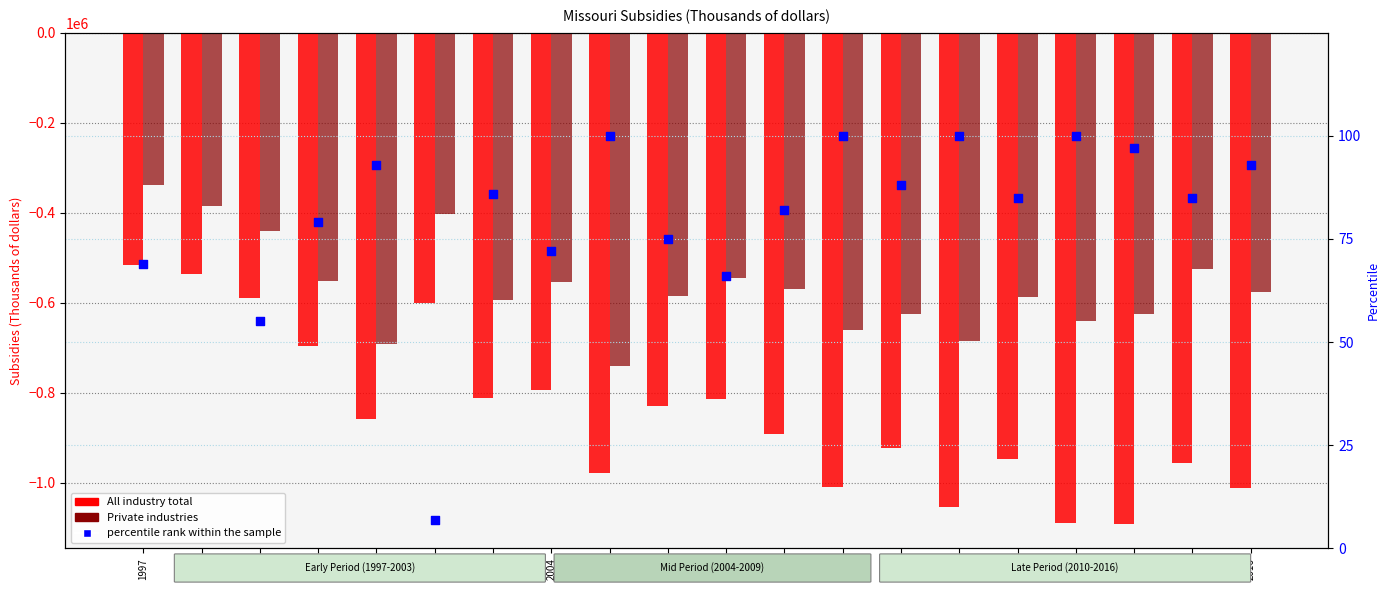

Is the value of All industry total at 2004 greater than the value of Private industries at 2001?

No